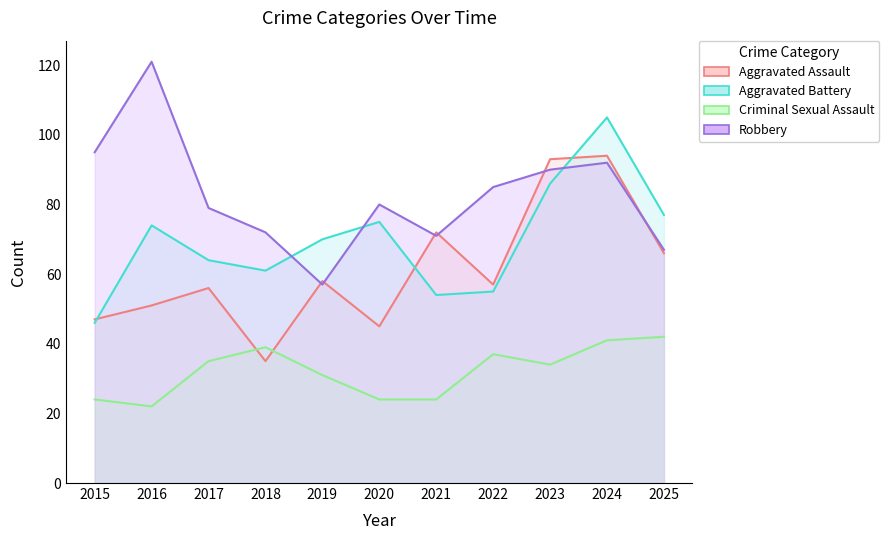

Reading right to left, what are all the values shown in this chart?

Aggravated Assault: 66	94	93	57	72	45	58	35	56	51	47
Aggravated Battery: 77	105	86	55	54	75	70	61	64	74	46
Criminal Sexual Assault: 42	41	34	37	24	24	31	39	35	22	24
Robbery: 67	92	90	85	71	80	57	72	79	121	95